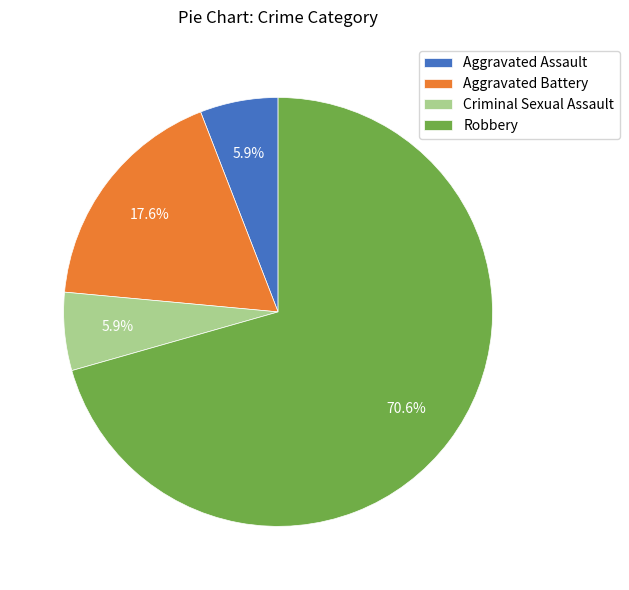

Which has a higher value, Criminal Sexual Assault or Aggravated Battery?

Aggravated Battery